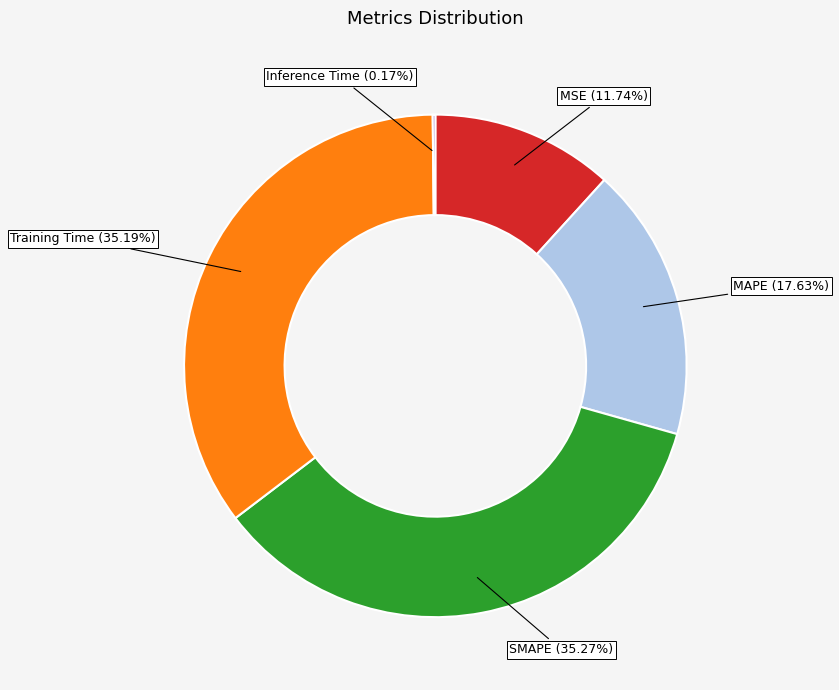

Is there any slice that represents more than half of the pie?

No